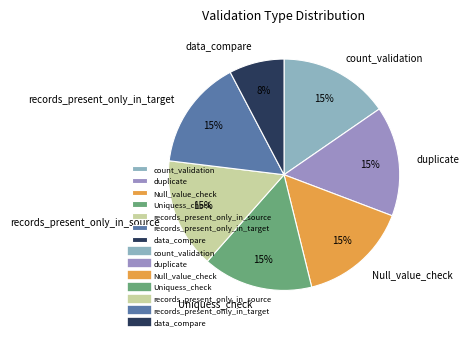

What is the ratio of the value at records_present_only_in_source to the value at count_validation?

1.0